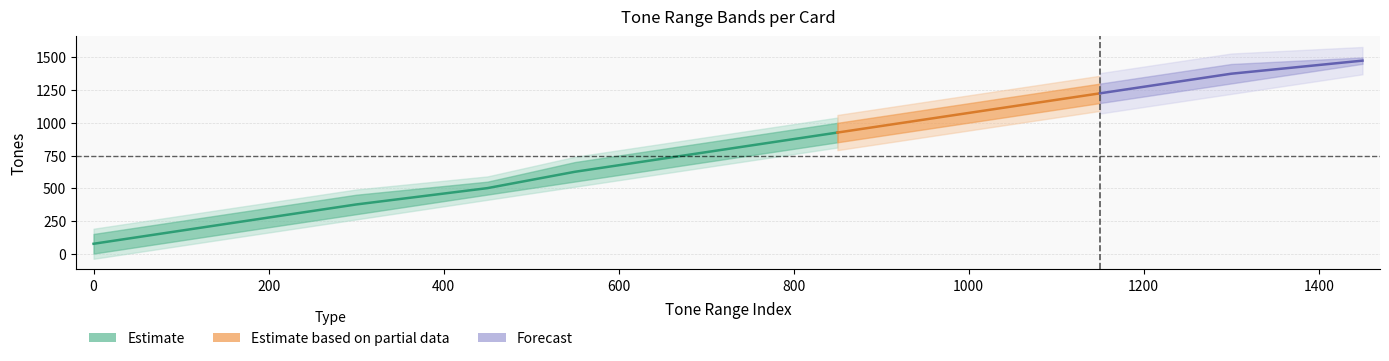

True or false: Min_Tones and Max_Tones intersect in this chart.

False